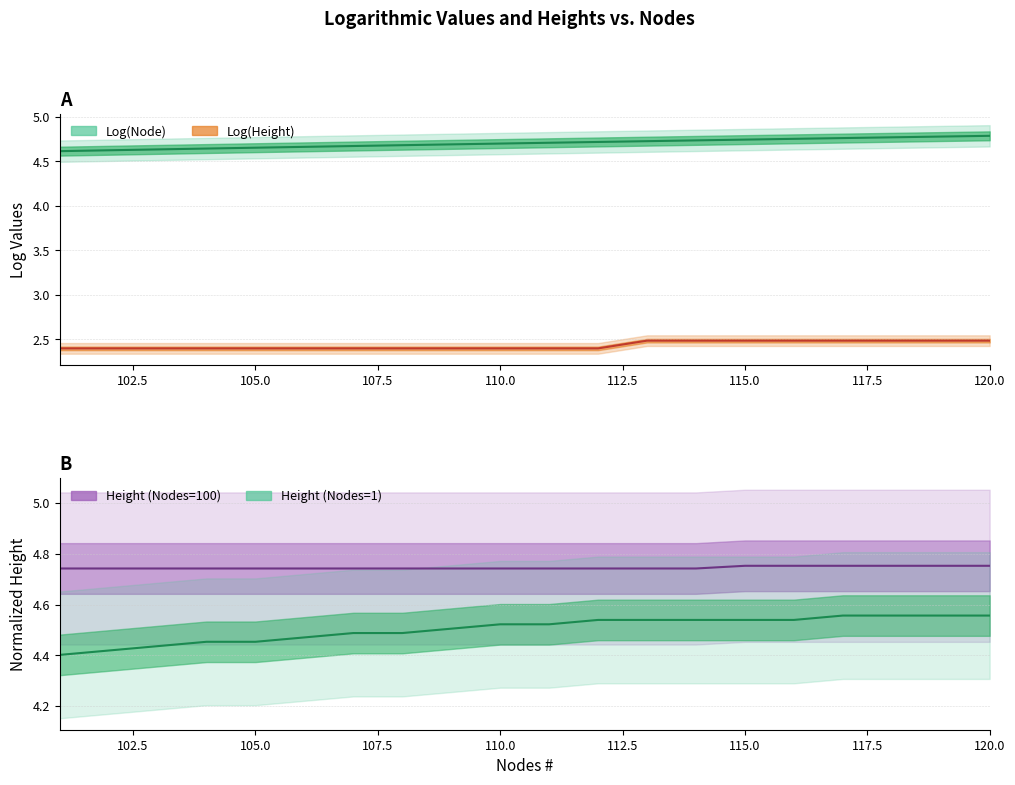

How many lines are shown in the chart?

4